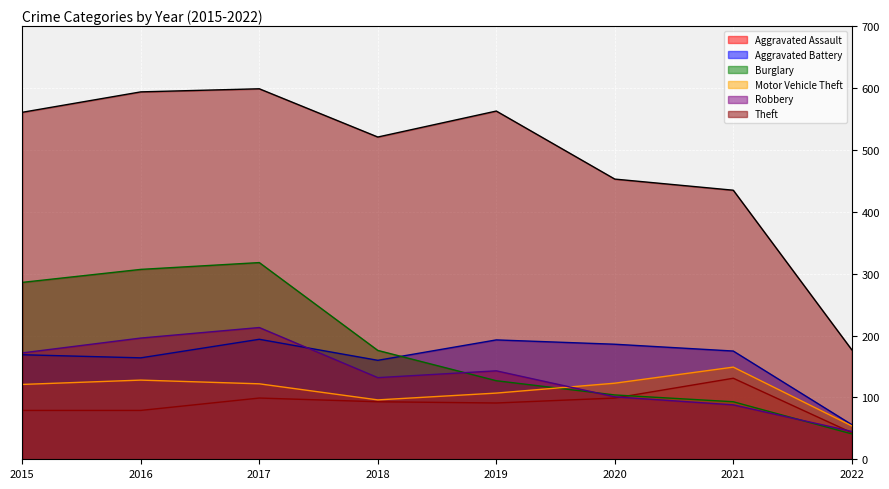

Read the Robbery value at 2021, to the nearest 10.

90